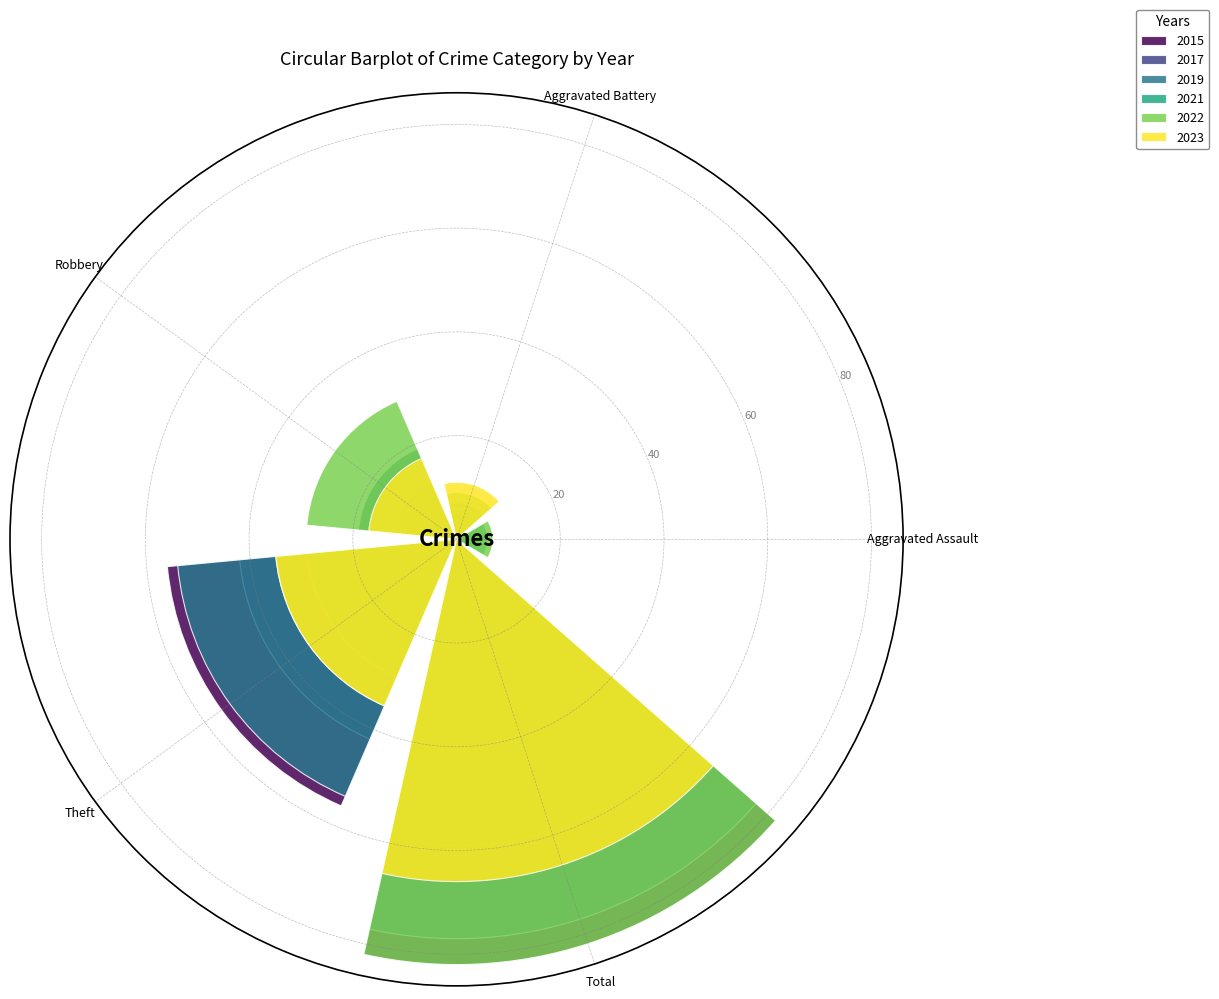

Are the bars horizontal?

No